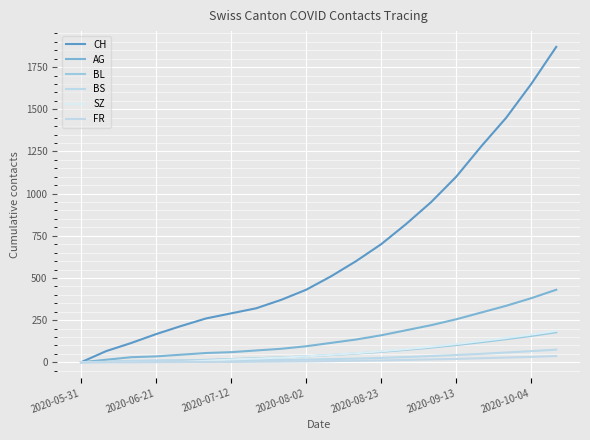

Does the chart have visible grid lines?

Yes